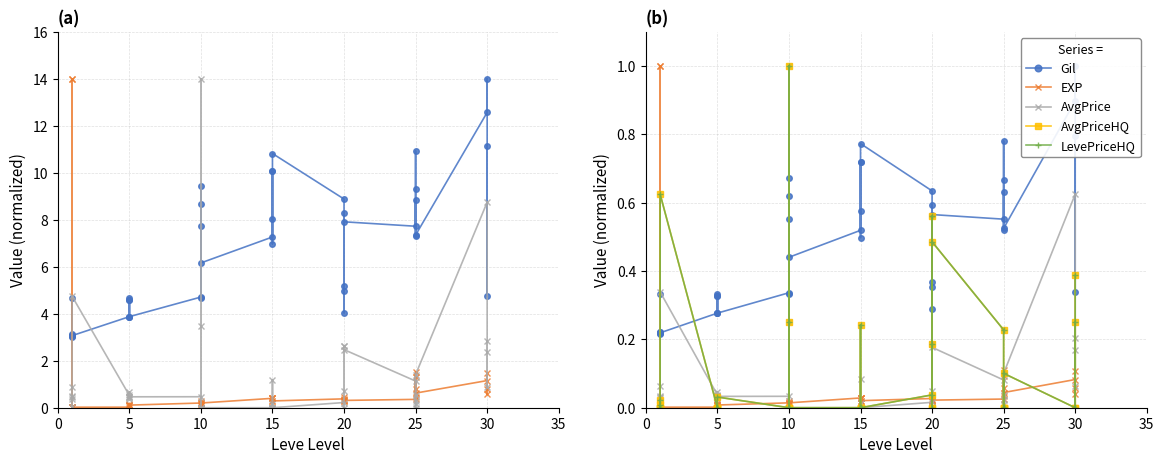

What is the maximum value shown in the chart?

14.0